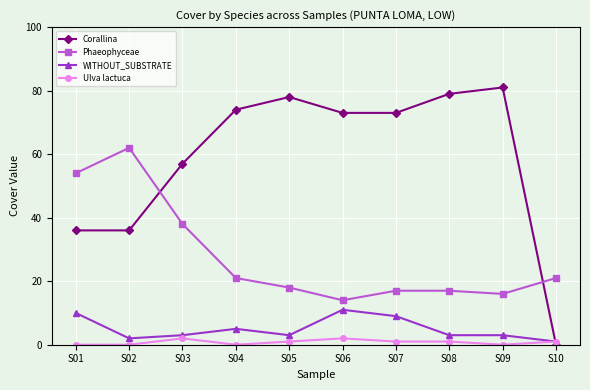

What are all the series names shown in the legend?

Corallina, Phaeophyceae, WITHOUT_SUBSTRATE, Ulva lactuca